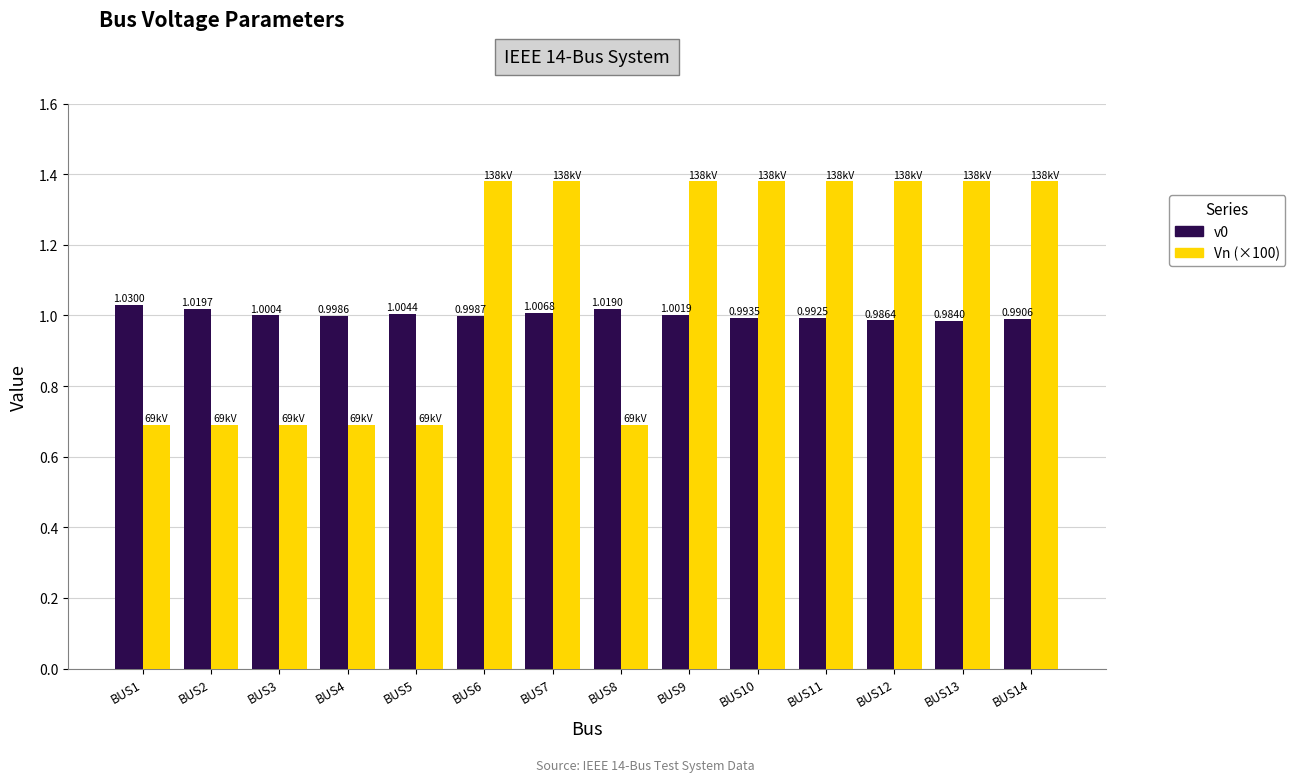

Which series has the largest total across all categories?

Vn (×100)